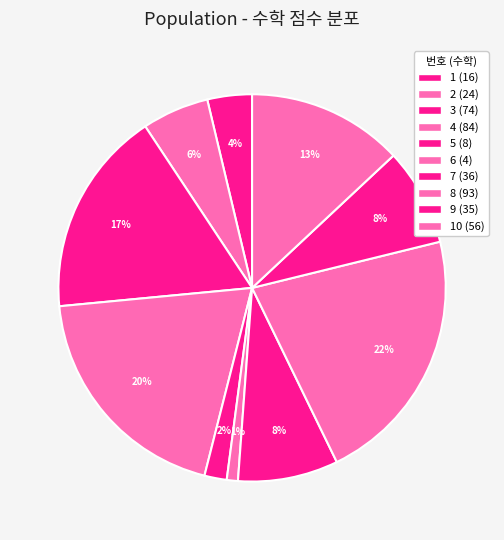

Count the number of slices in the pie.

10